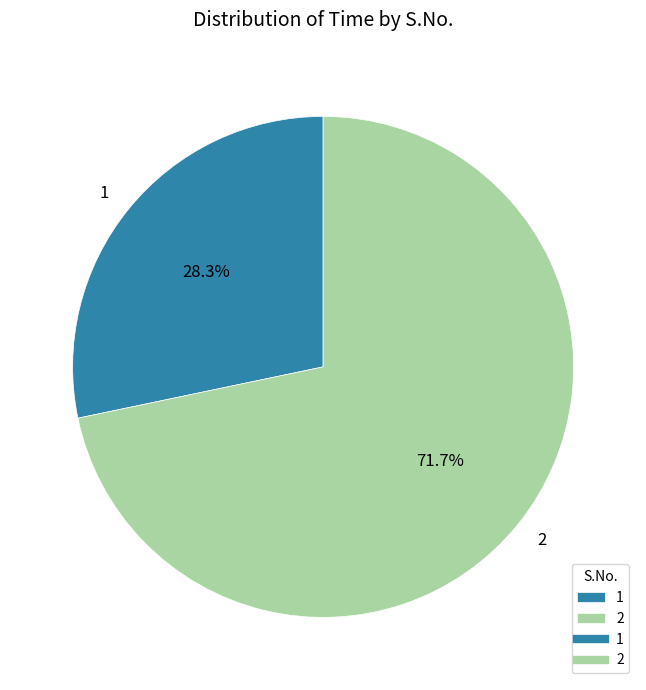

Which slice is the smallest?

1